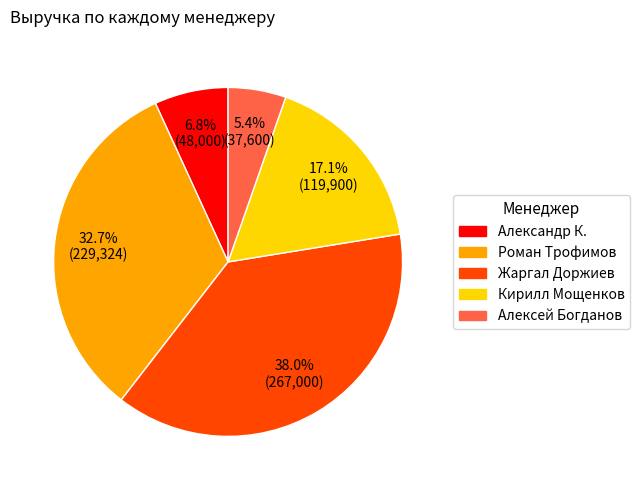

To the nearest percent, what is the average slice percentage?

20%